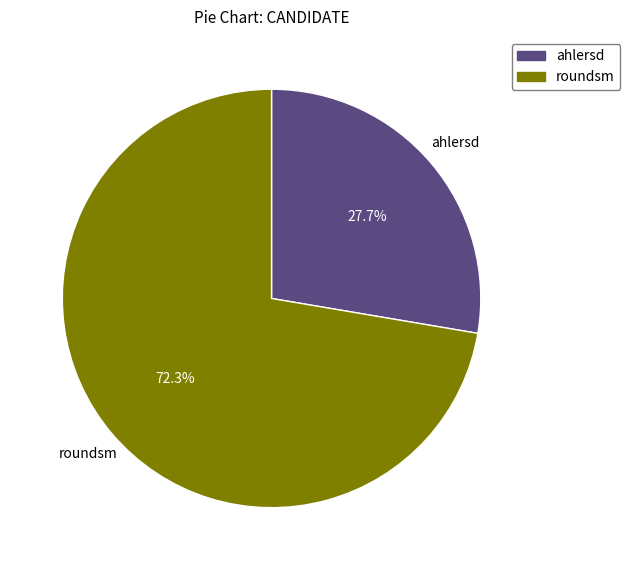

Which has a higher value, roundsm or ahlersd?

roundsm